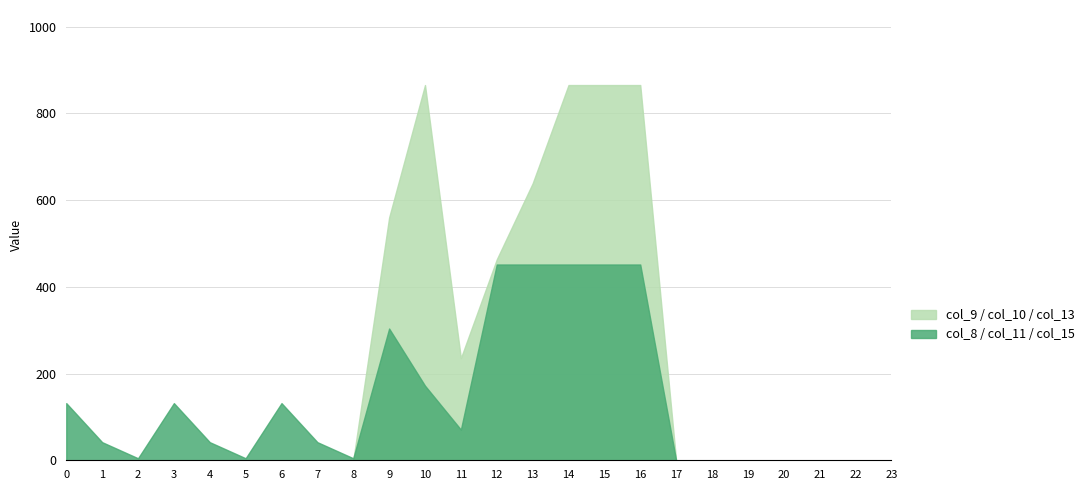

Which series changed the most between 14 and 22?

col_9 / col_10 / col_13